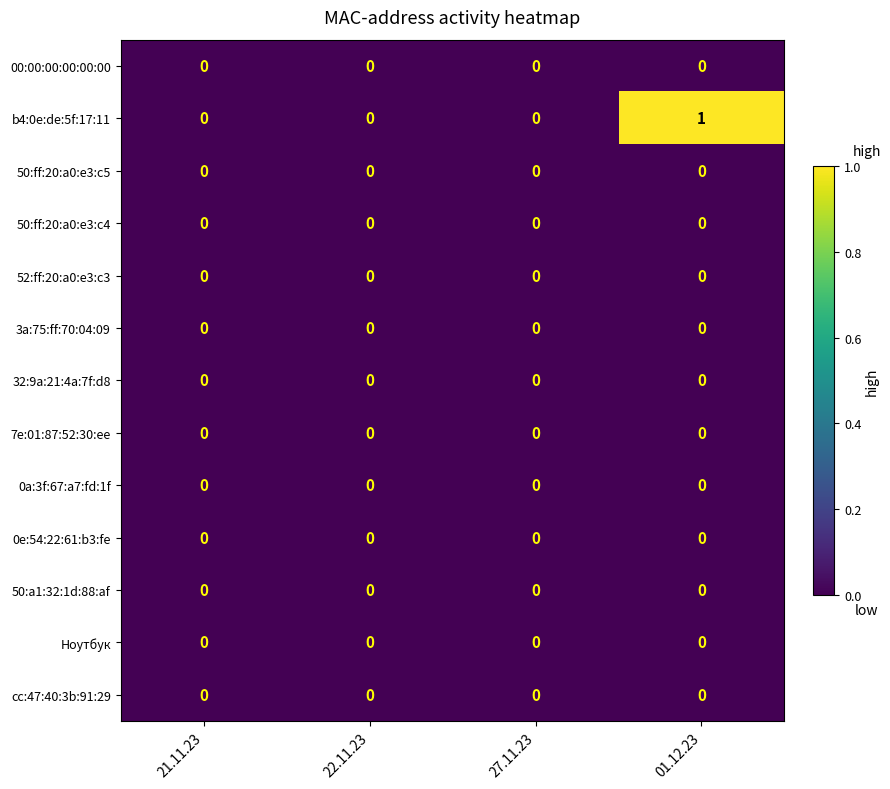

At which category does the chart reach its peak across all series?

01.12.23